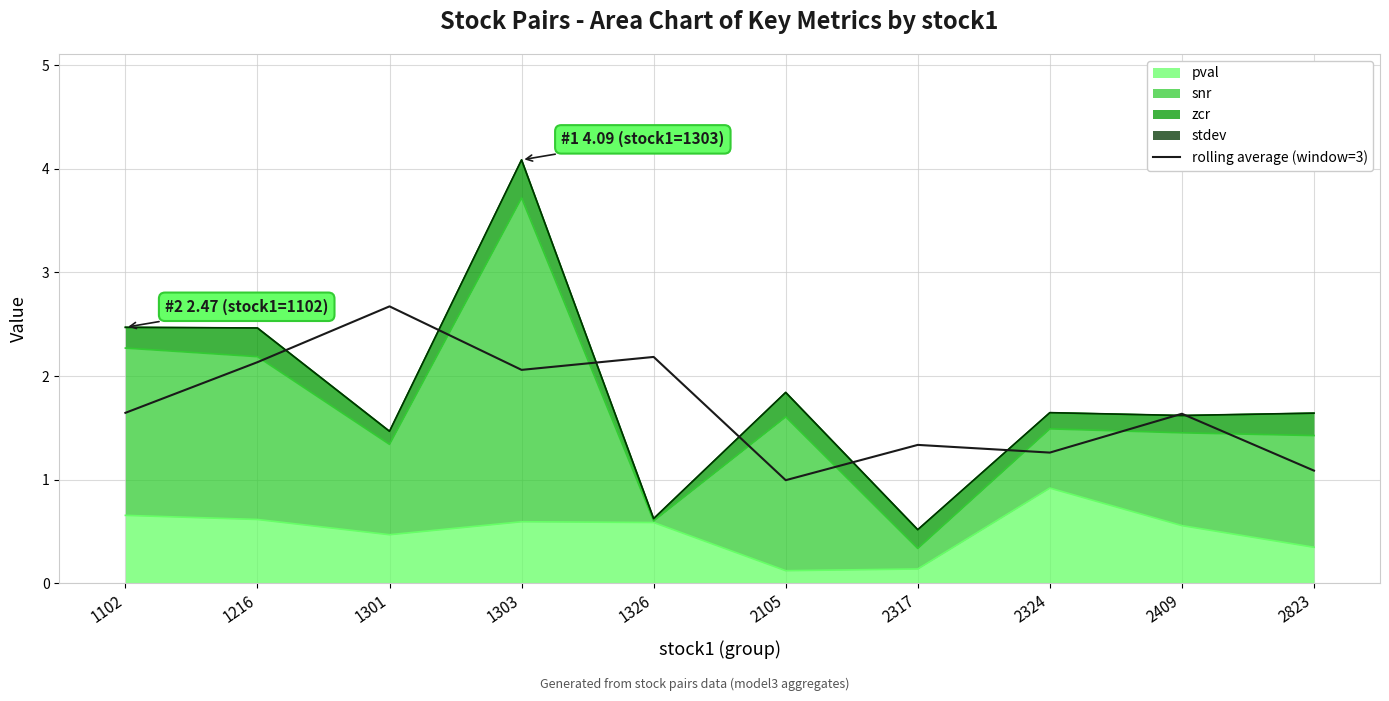

Reading right to left, extract all data points from this chart.

1.1	1.6	1.3	1.3	1.0	2.2	2.1	2.7	2.1	1.6